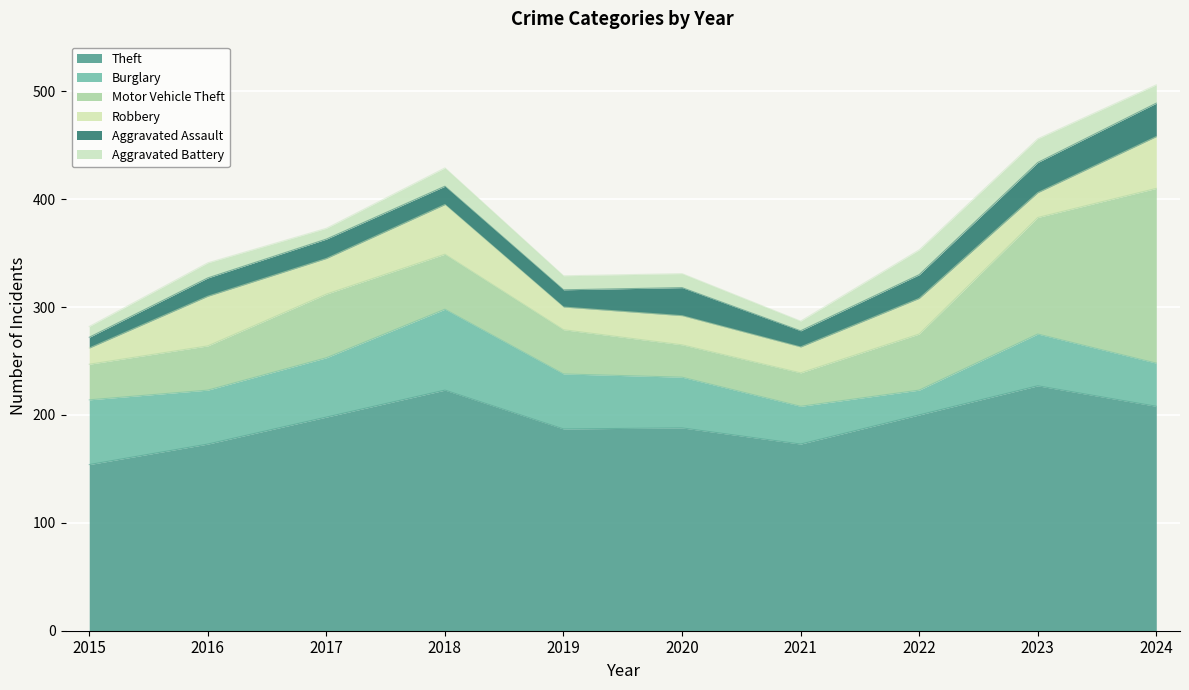

Reading left to right, extract all data points from this chart.

Theft: 2015=154	2016=173	2017=198	2018=223	2019=187	2020=188	2021=173	2022=200	2023=227	2024=208
Burglary: 2015=60	2016=50	2017=55	2018=75	2019=51	2020=47	2021=35	2022=23	2023=48	2024=40
Motor Vehicle Theft: 2015=33	2016=41	2017=59	2018=51	2019=41	2020=30	2021=31	2022=52	2023=108	2024=162
Robbery: 2015=15	2016=46	2017=33	2018=46	2019=21	2020=27	2021=24	2022=33	2023=23	2024=48
Aggravated Assault: 2015=10	2016=17	2017=18	2018=17	2019=16	2020=26	2021=15	2022=22	2023=28	2024=31
Aggravated Battery: 2015=10	2016=14	2017=10	2018=17	2019=13	2020=13	2021=9	2022=23	2023=22	2024=17